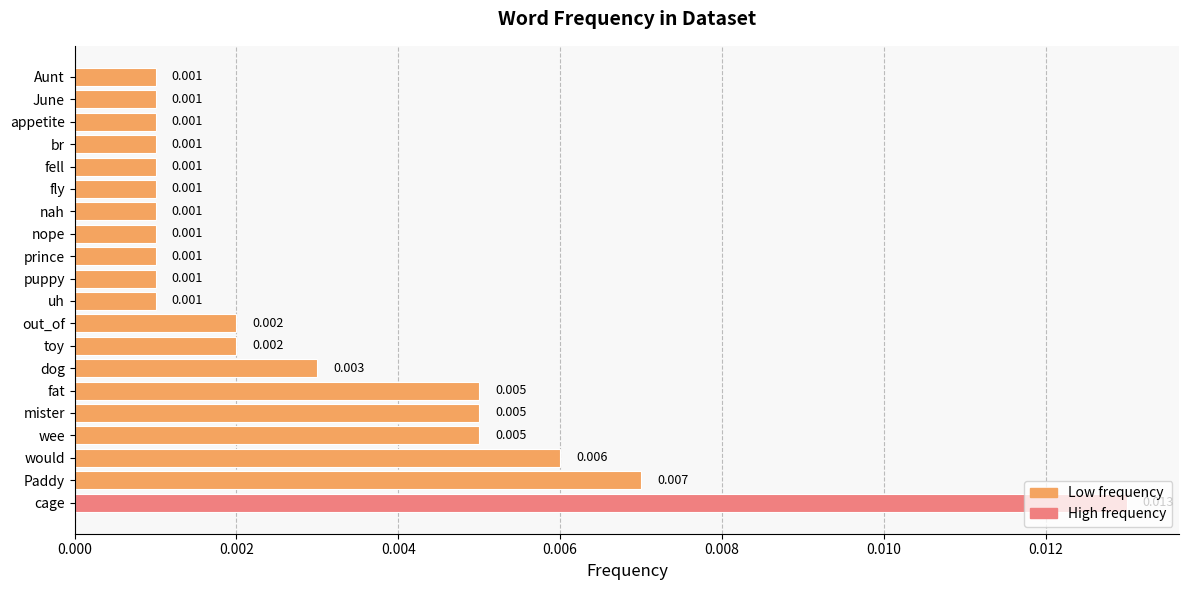

Which category has the highest value across all series?

cage